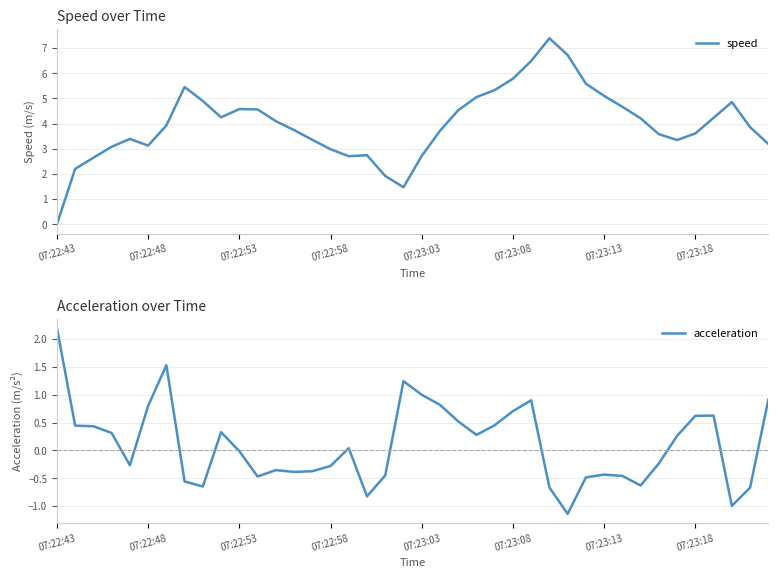

The value of speed at 32 is 4.2. True or false?

True